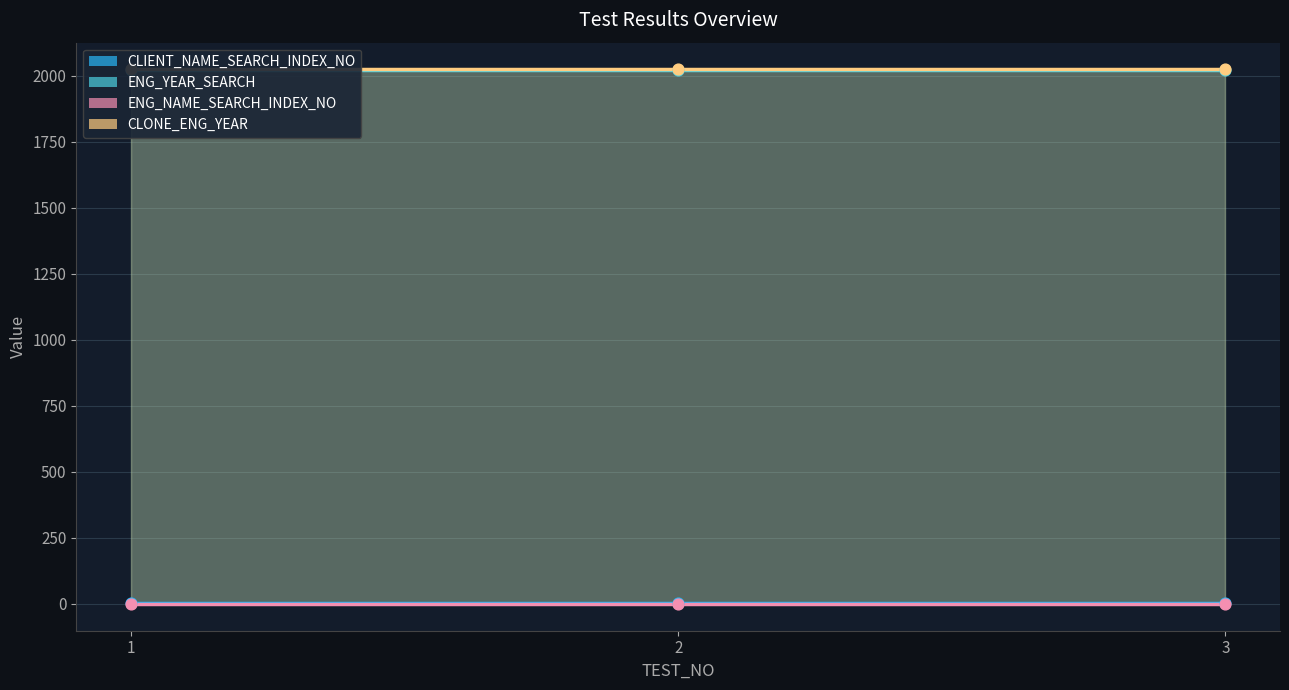

Which series contains the highest Y value?

CLONE_ENG_YEAR